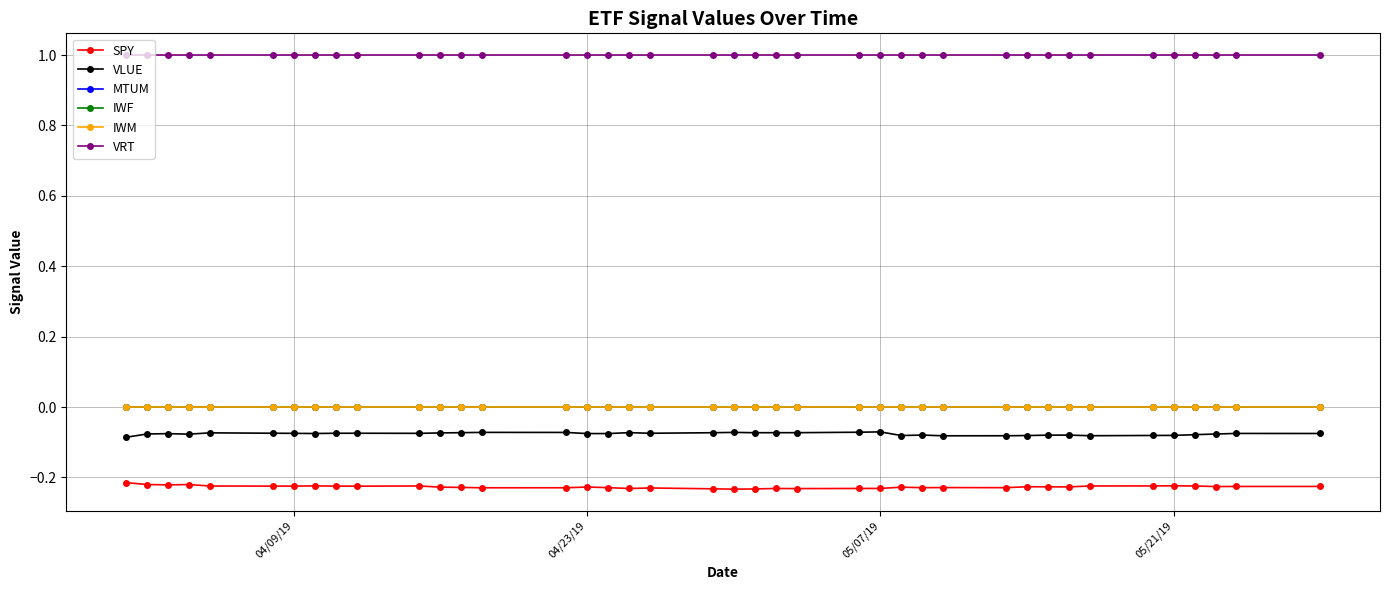

At which label is IWM closest to 0?

04/09/19